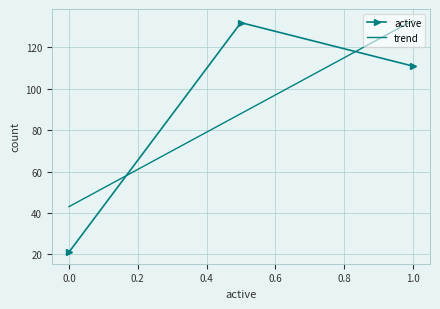

What is the greatest value displayed?

132